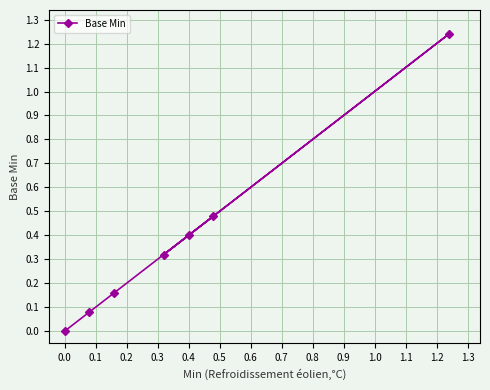

The chart shows a value of 0.7 at 0.0. True or false?

False